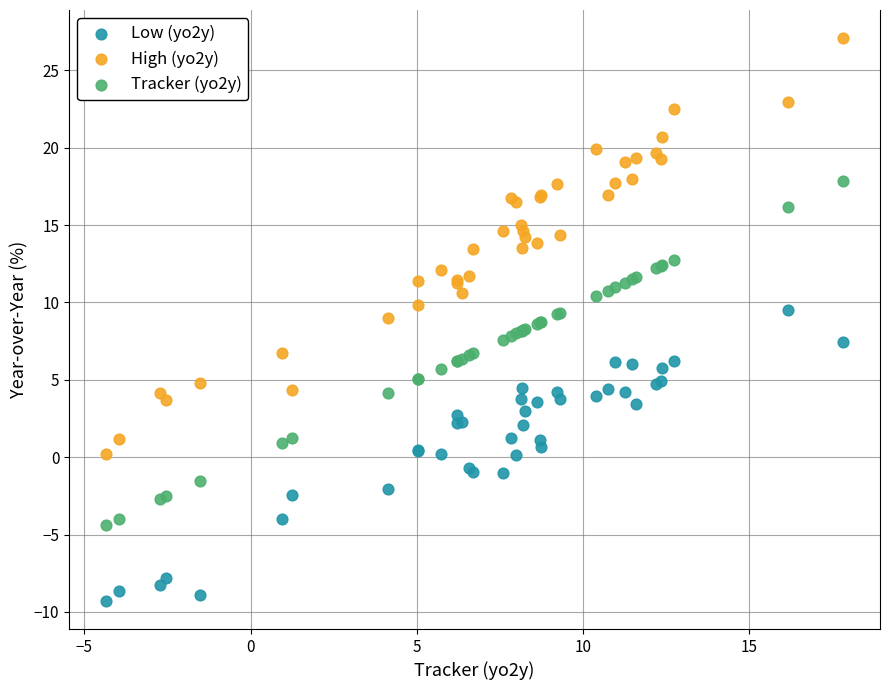

Which series has the largest Y range (max minus min)?

High (yo2y)